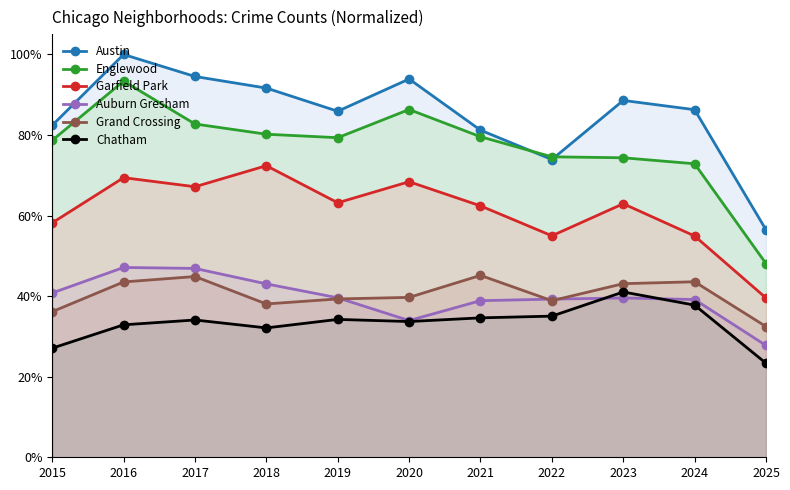

Rank the categories by Austin value from lowest to highest.

2025, 2022, 2021, 2015, 2019, 2024, 2023, 2018, 2020, 2017, 2016